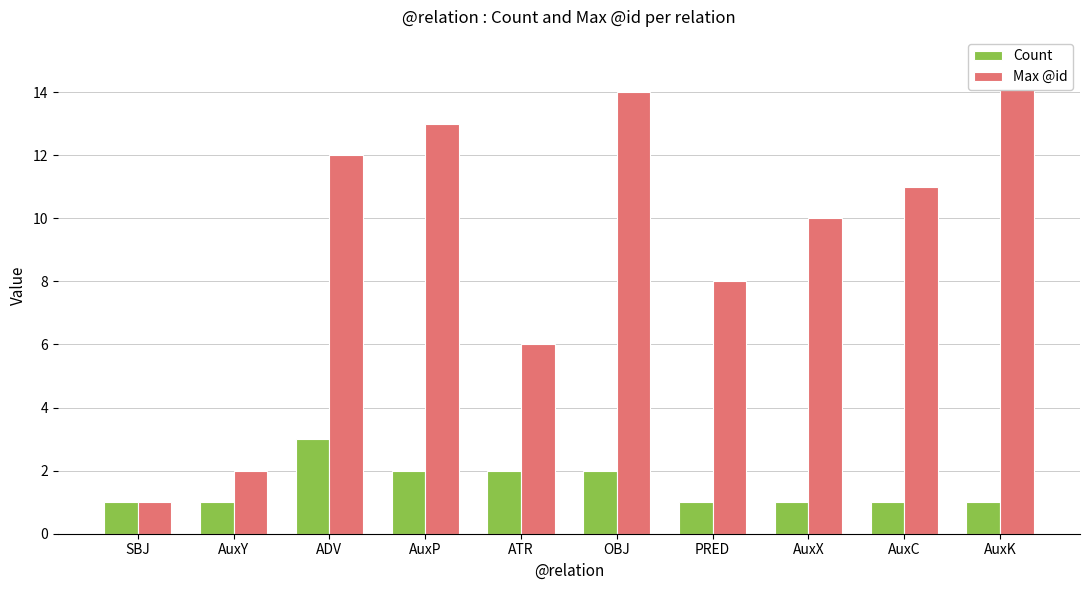

Which series has the largest total across all categories?

Max @id